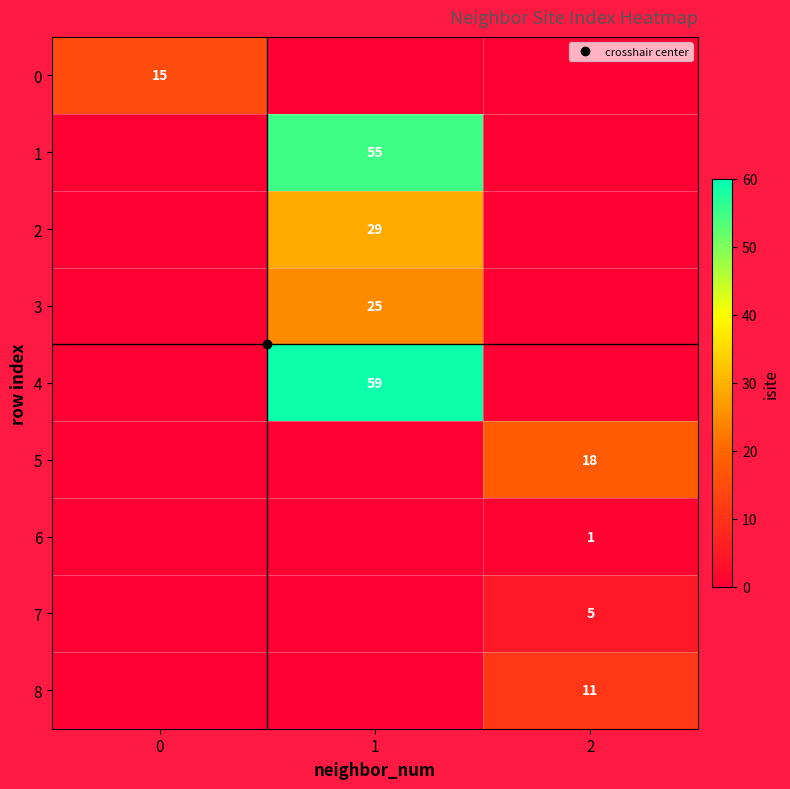

Which series has the largest range (max minus min)?

4